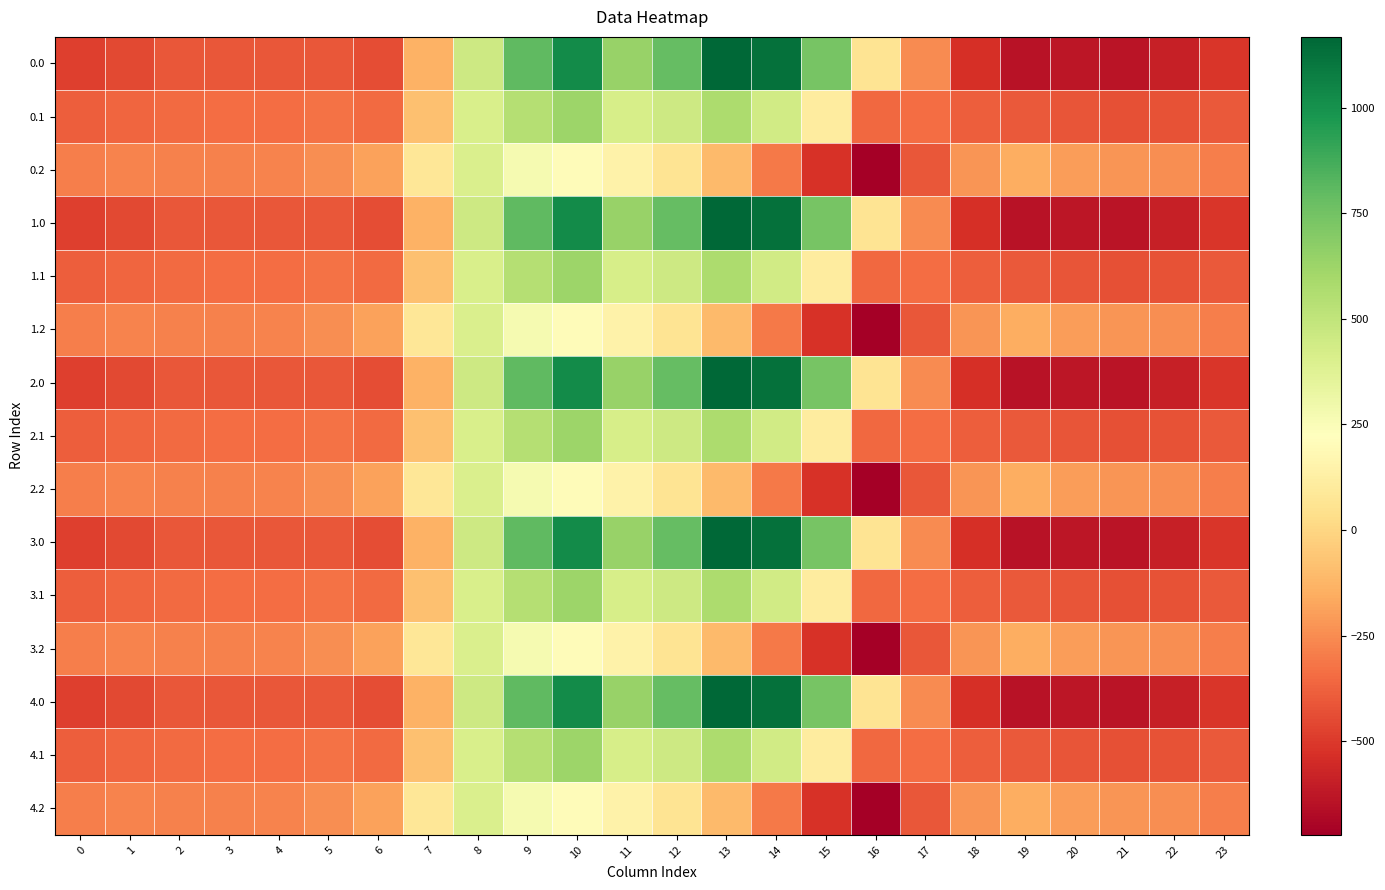

Count the number of categories in the chart.

24